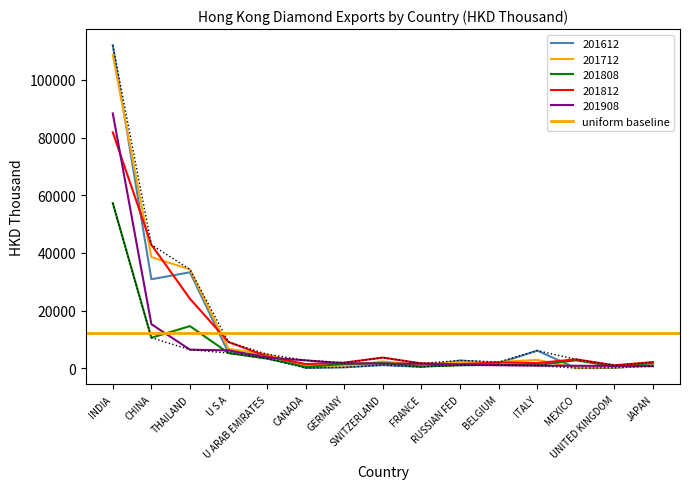

Which category has the highest value across all series?

INDIA